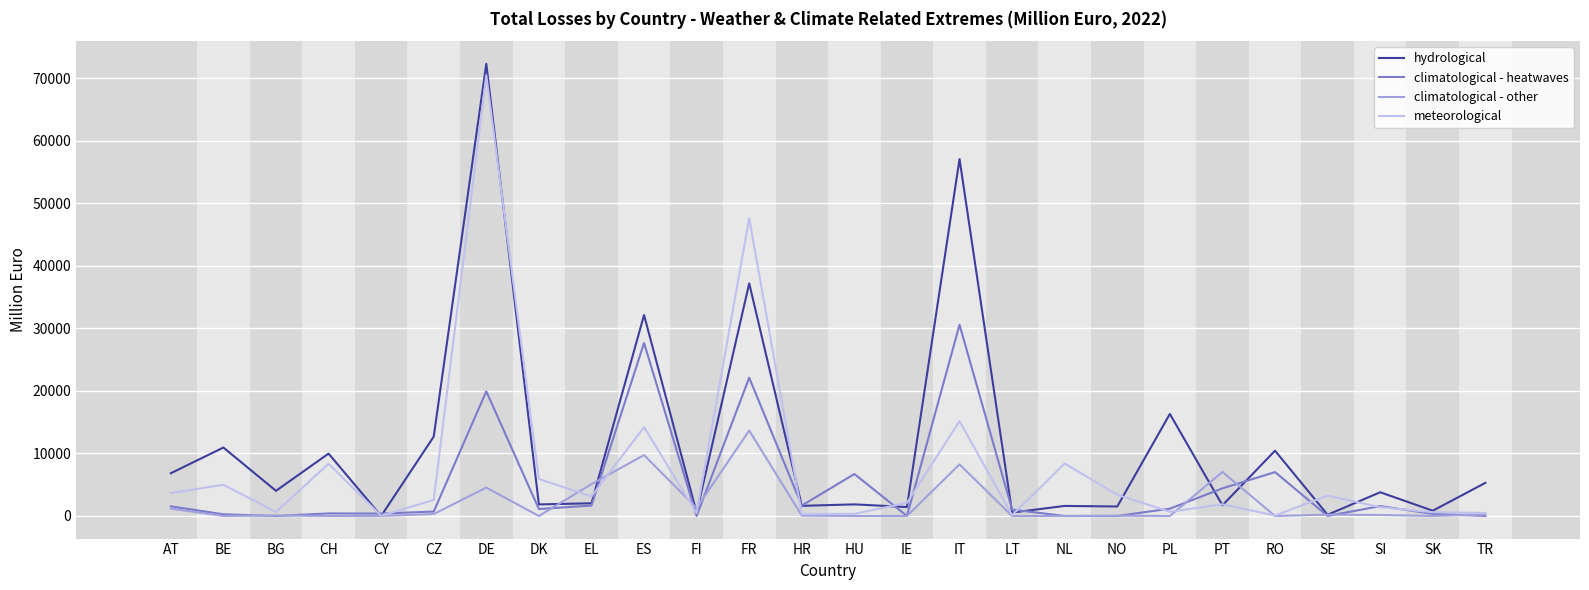

The meteorological series shows 3666 at AT. True or false?

True